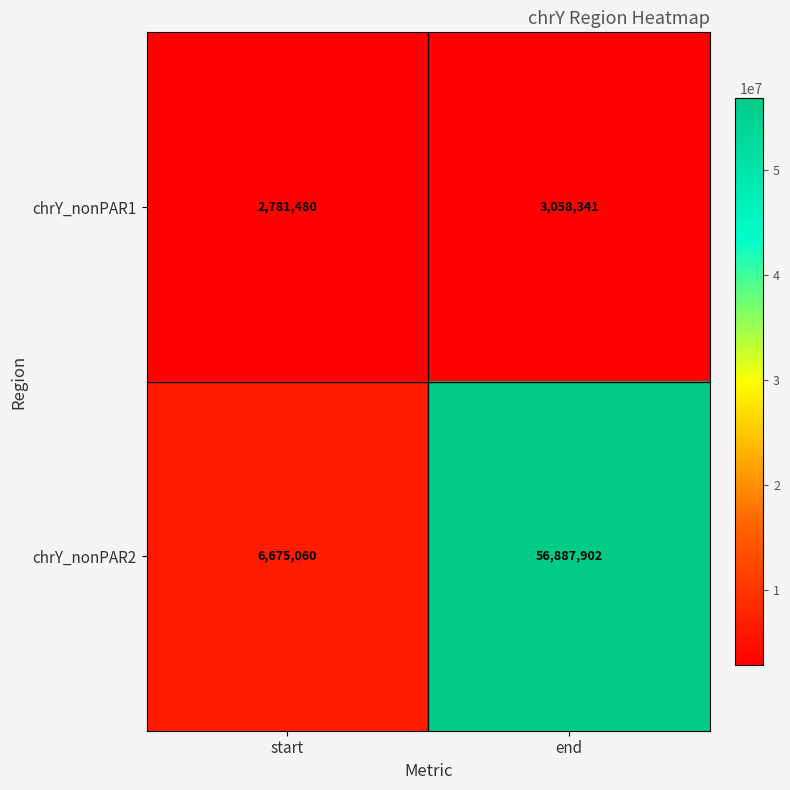

Rank the series by their maximum value, from lowest to highest.

chrY_nonPAR1, chrY_nonPAR2